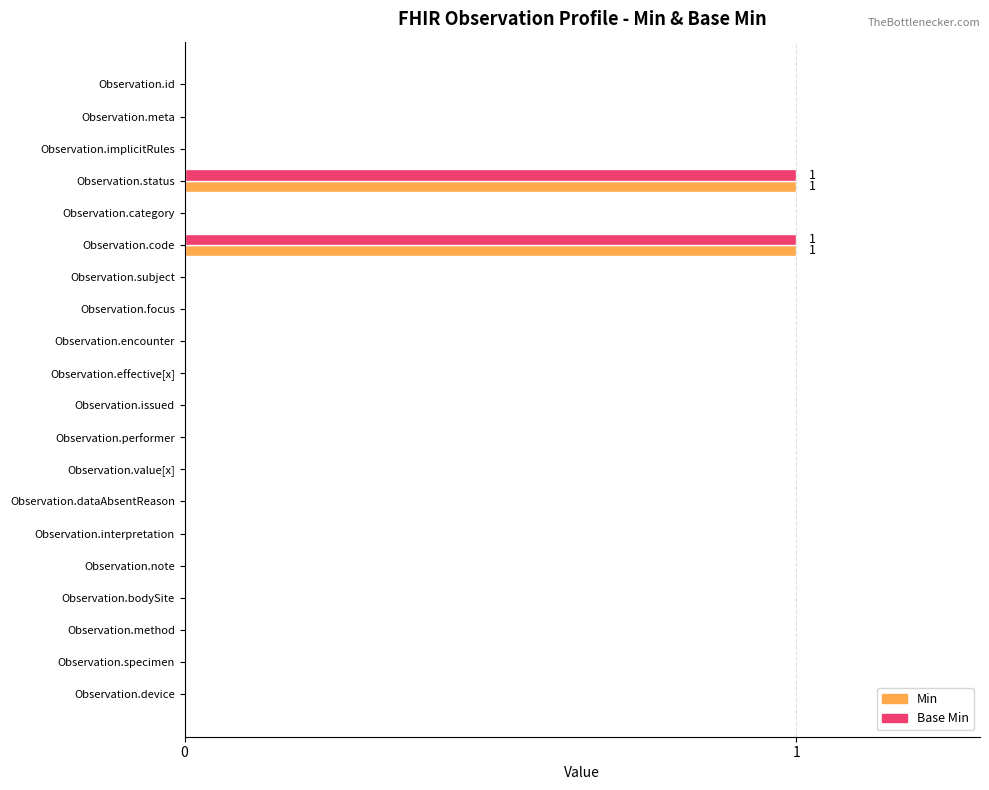

True or false: Min has a value of 1 at Observation.id.

False